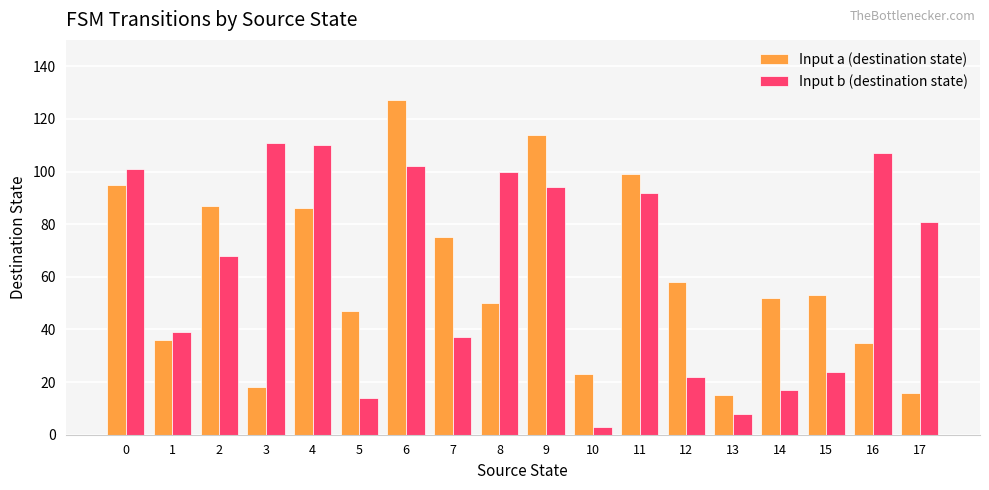

Reading left to right, extract all data points from this chart.

Input a (destination state): 95	36	87	18	86	47	127	75	50	114	23	99	58	15	52	53	35	16
Input b (destination state): 101	39	68	111	110	14	102	37	100	94	3	92	22	8	17	24	107	81